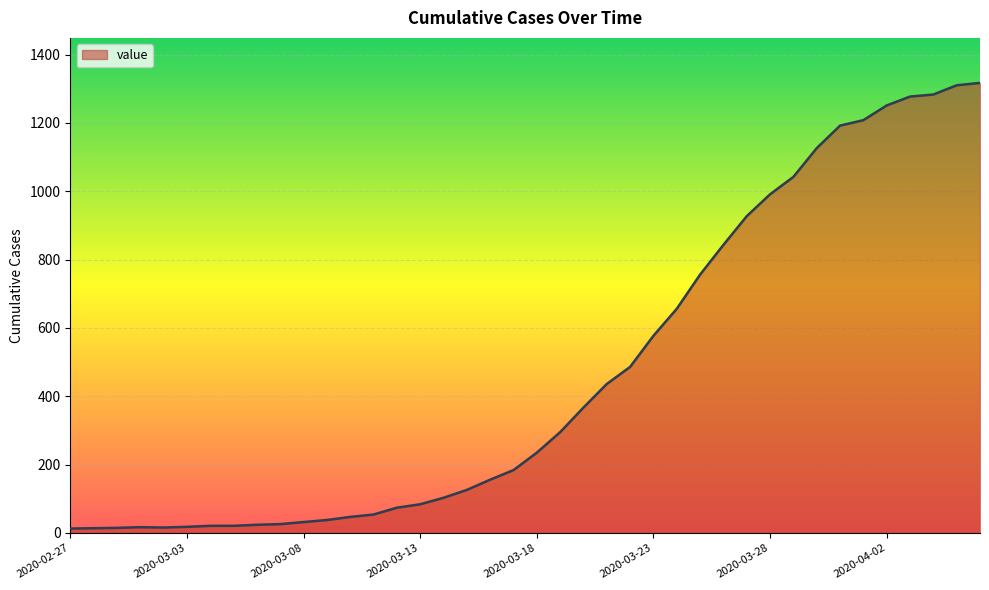

What is the difference between the maximum and minimum values?

1304